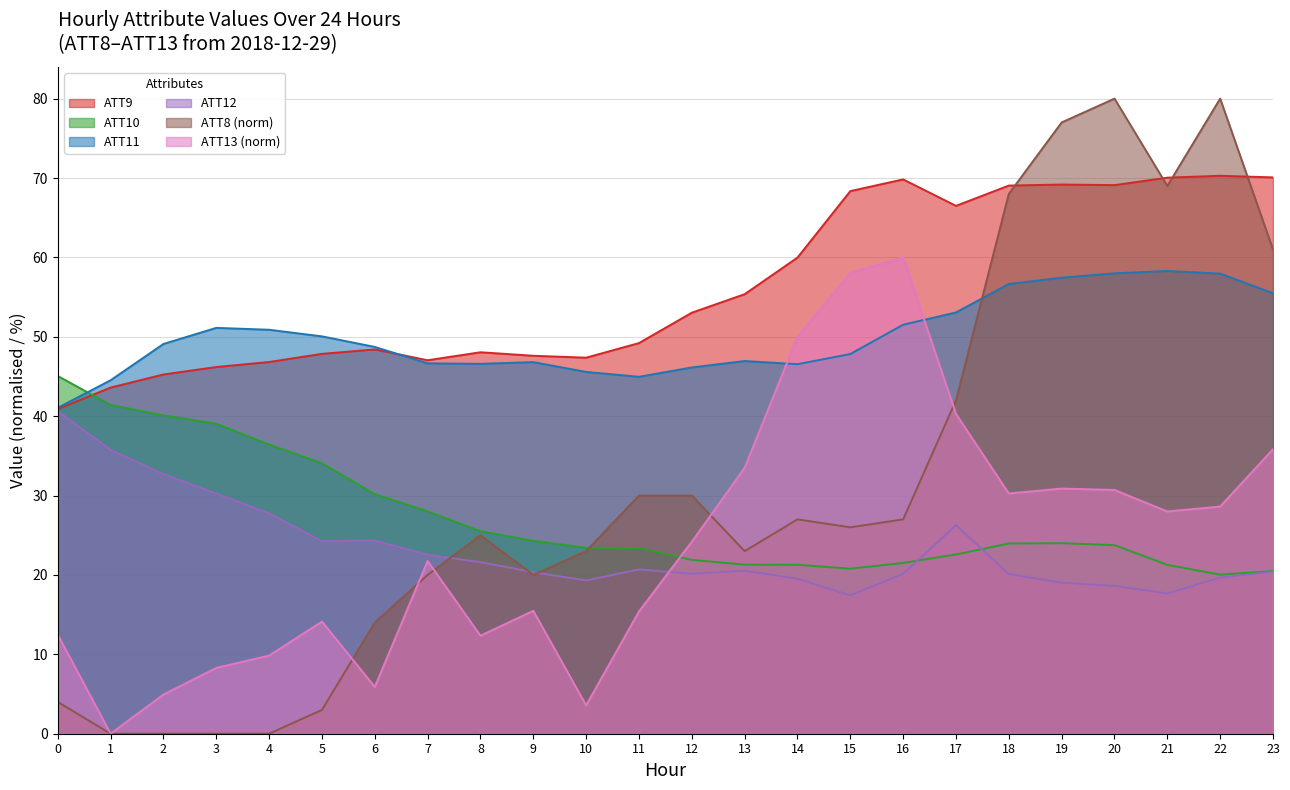

How many data points in ATT9 are less than 53?

12